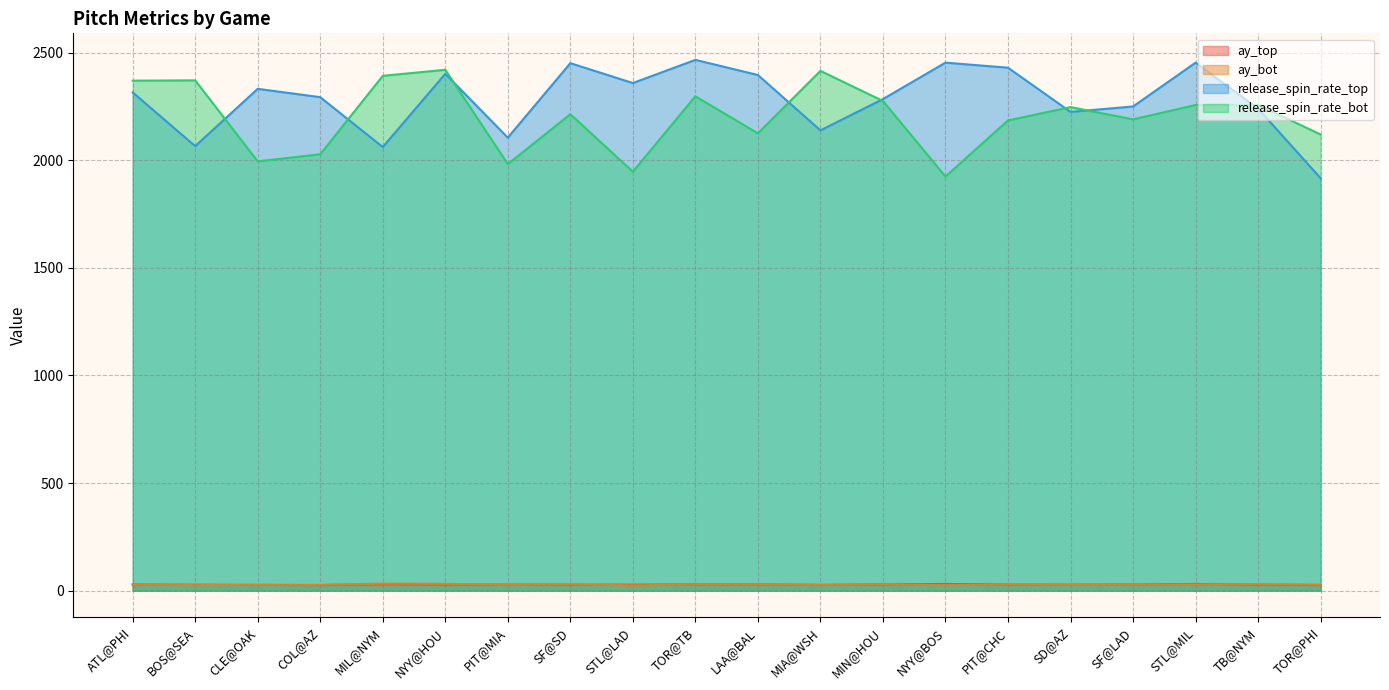

Rank the series by their maximum value, from highest to lowest.

release_spin_rate_top, release_spin_rate_bot, ay_bot, ay_top